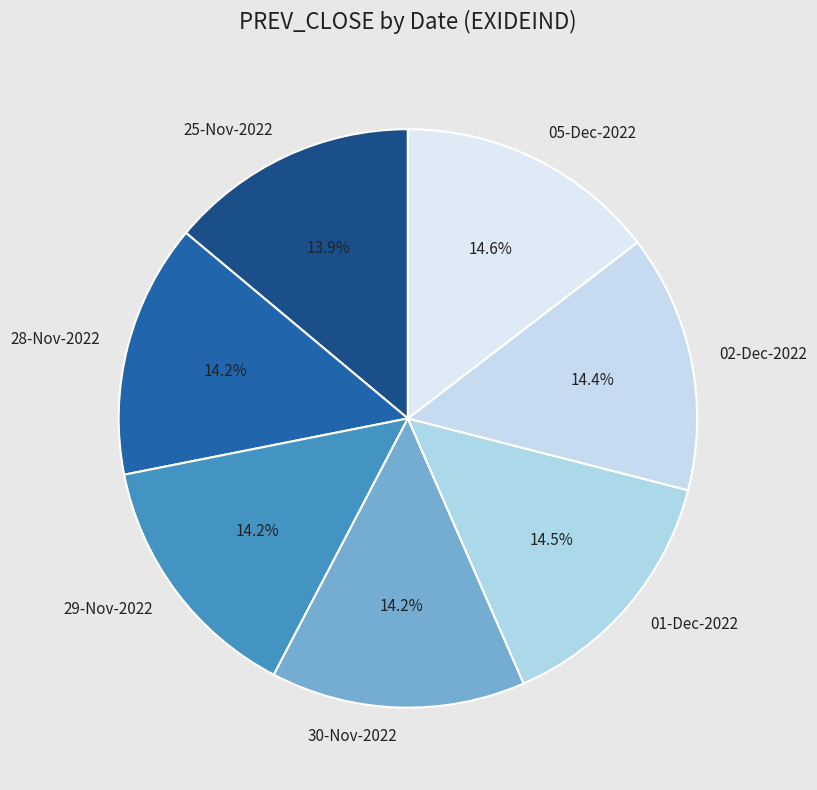

How many slices are in this pie chart?

7